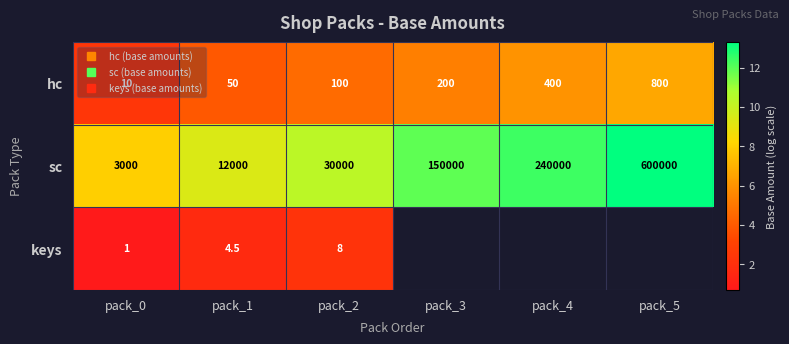

What is the sum of all hc values?

28.9